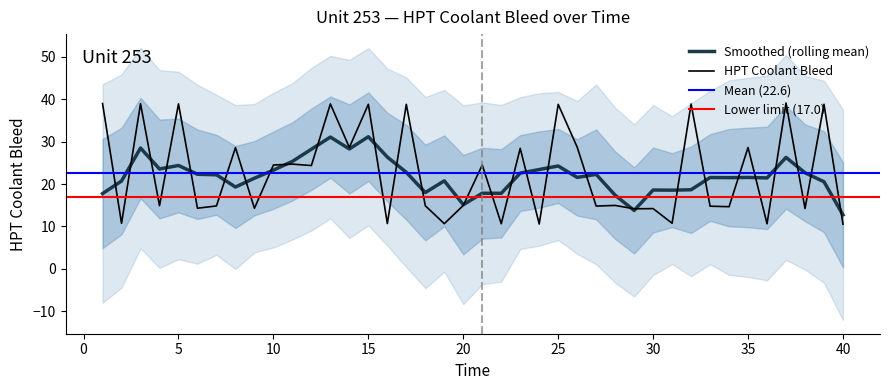

Count the number of values greater than 14.

32